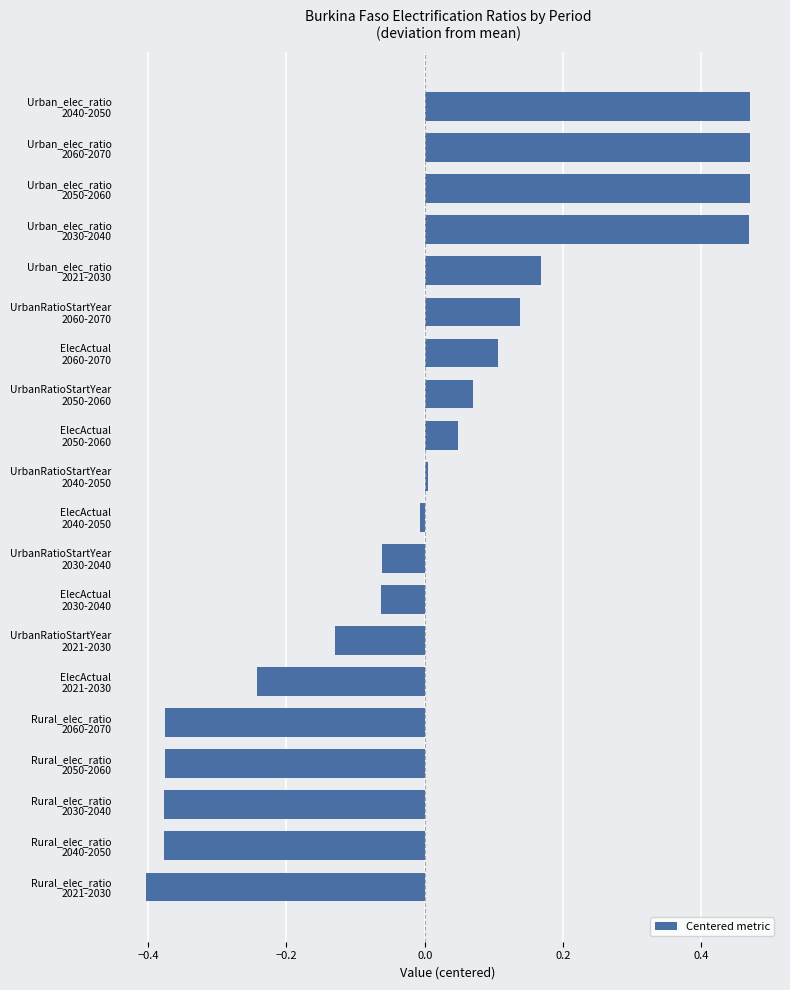

What is the difference between the second highest and second lowest values?

0.8